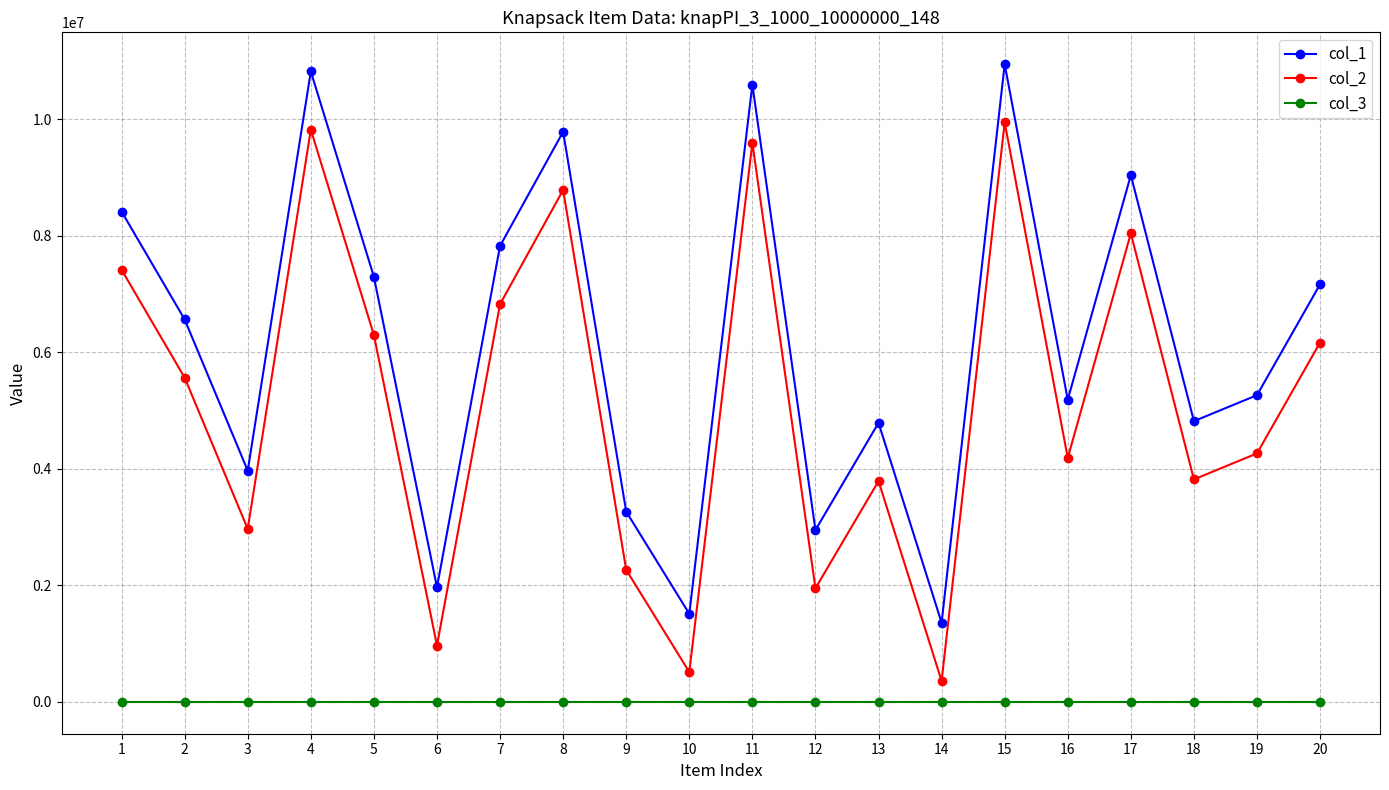

List the series in order of their overall mean, lowest first.

col_3, col_2, col_1